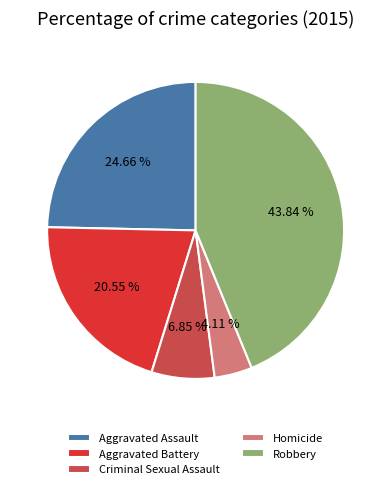

What is the smallest slice in the pie chart?

Homicide